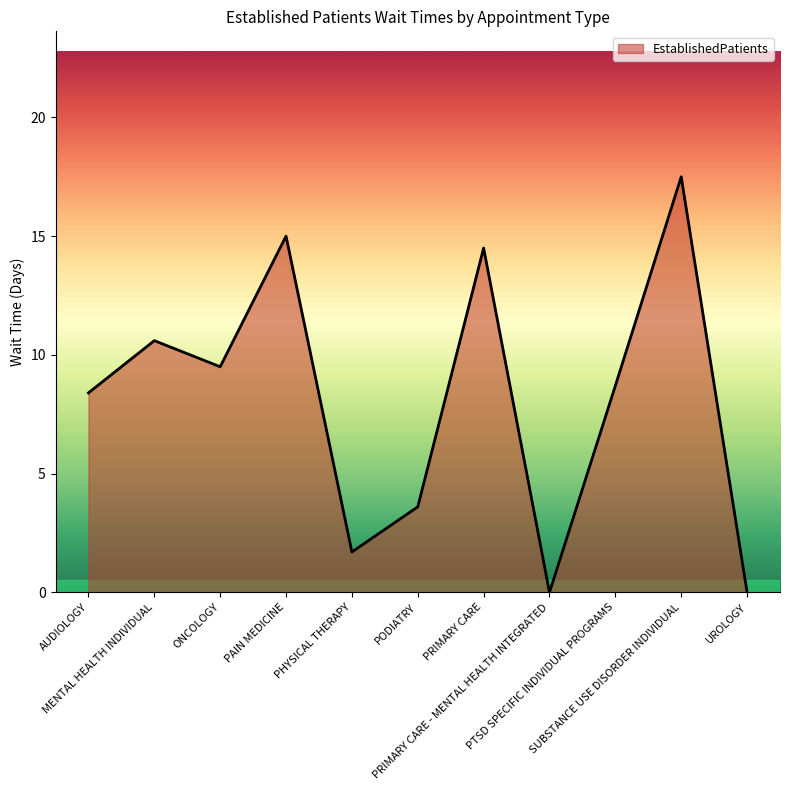

Between PRIMARY CARE - MENTAL HEALTH INTEGRATED and SUBSTANCE USE DISORDER INDIVIDUAL, which is larger?

SUBSTANCE USE DISORDER INDIVIDUAL